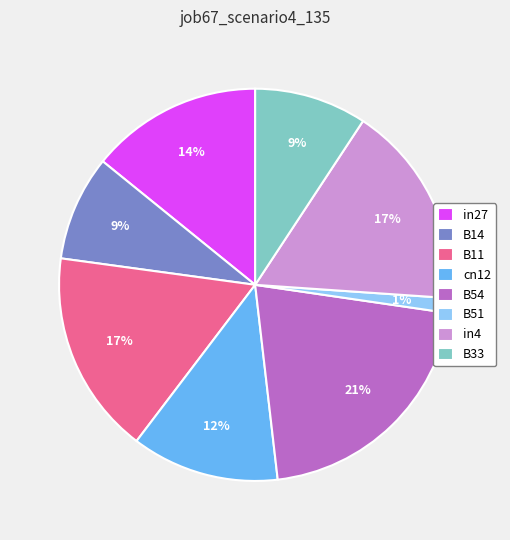

Which has a higher value, in27 or B33?

in27